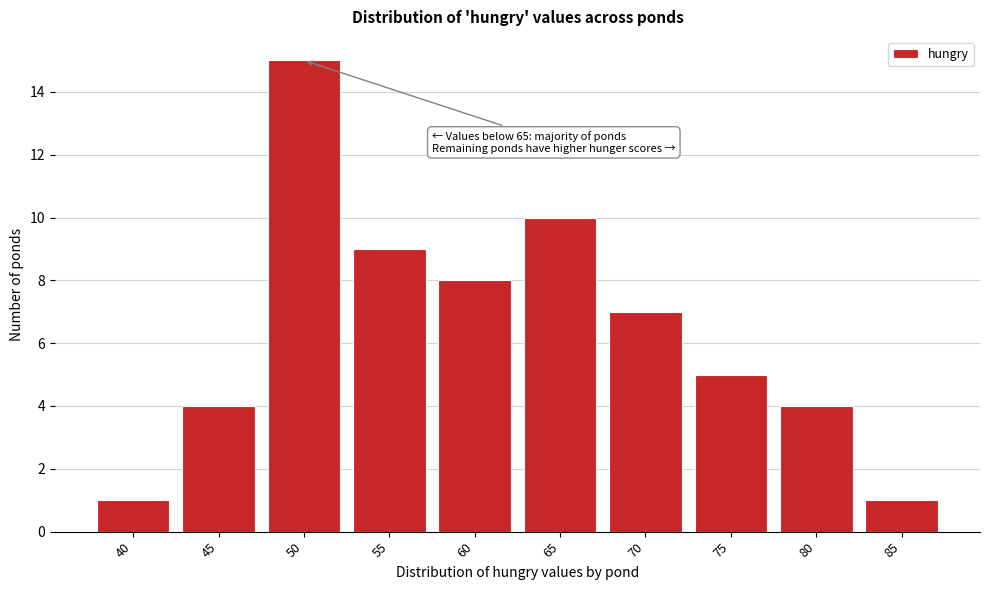

Reading left to right, what are all the values shown in this chart?

1	4	15	9	8	10	7	5	4	1